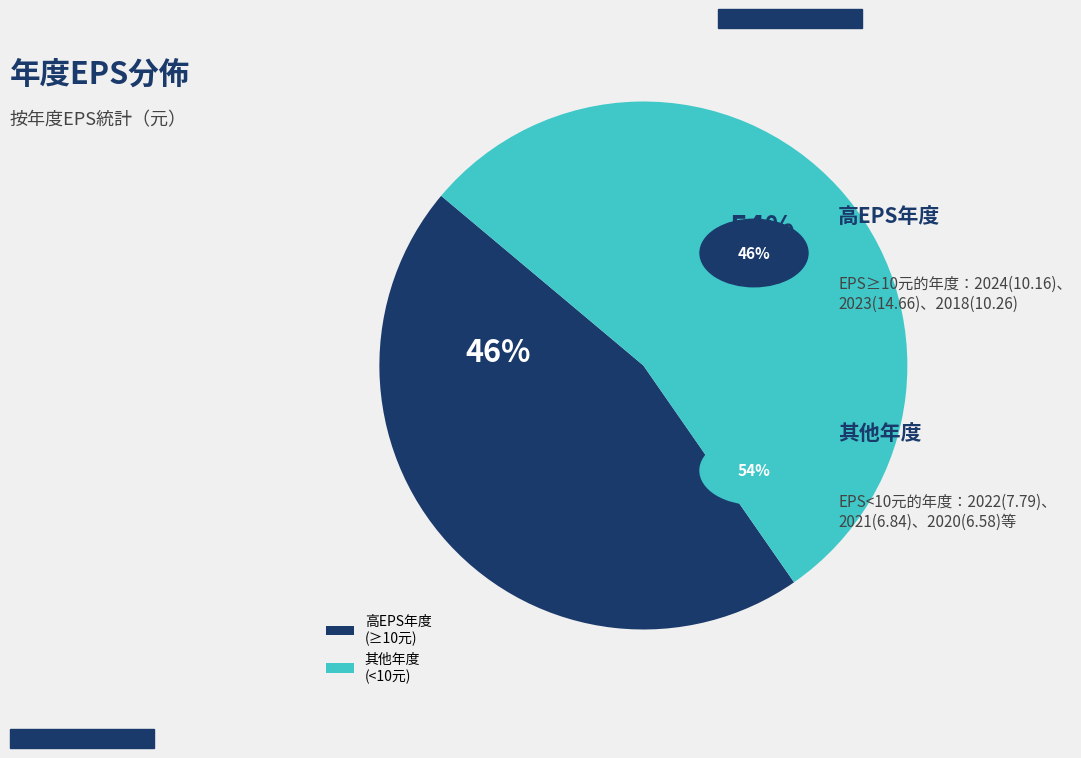

To the nearest percent, what is the difference between the 高EPS年度 (≥10元) and 其他年度 (<10元) slice percentages?

8%